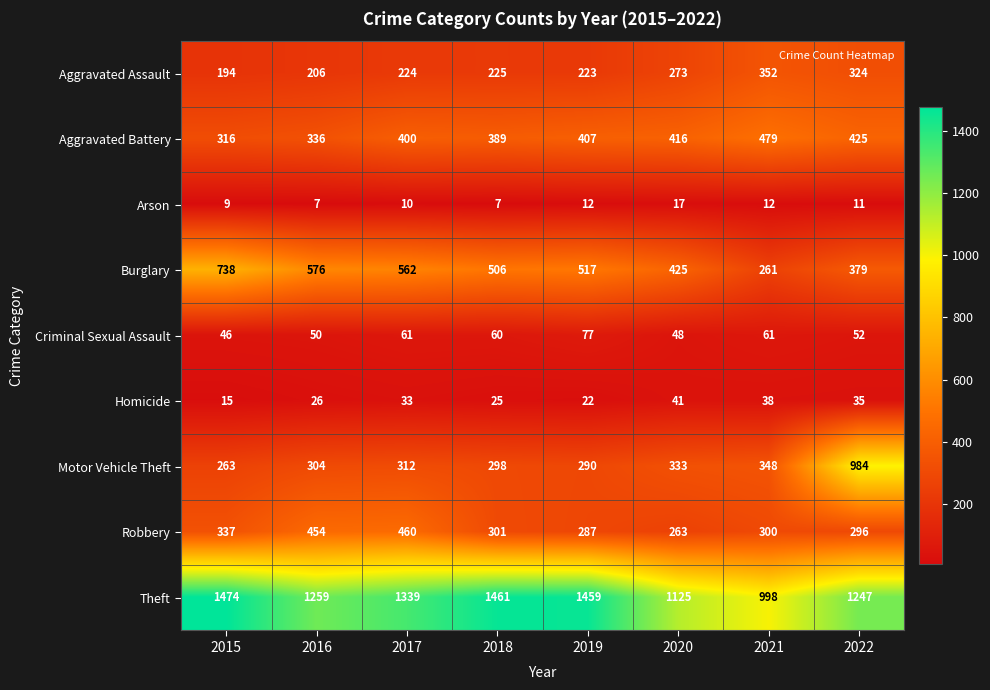

At how many categories does at least one series exceed 1129?

6